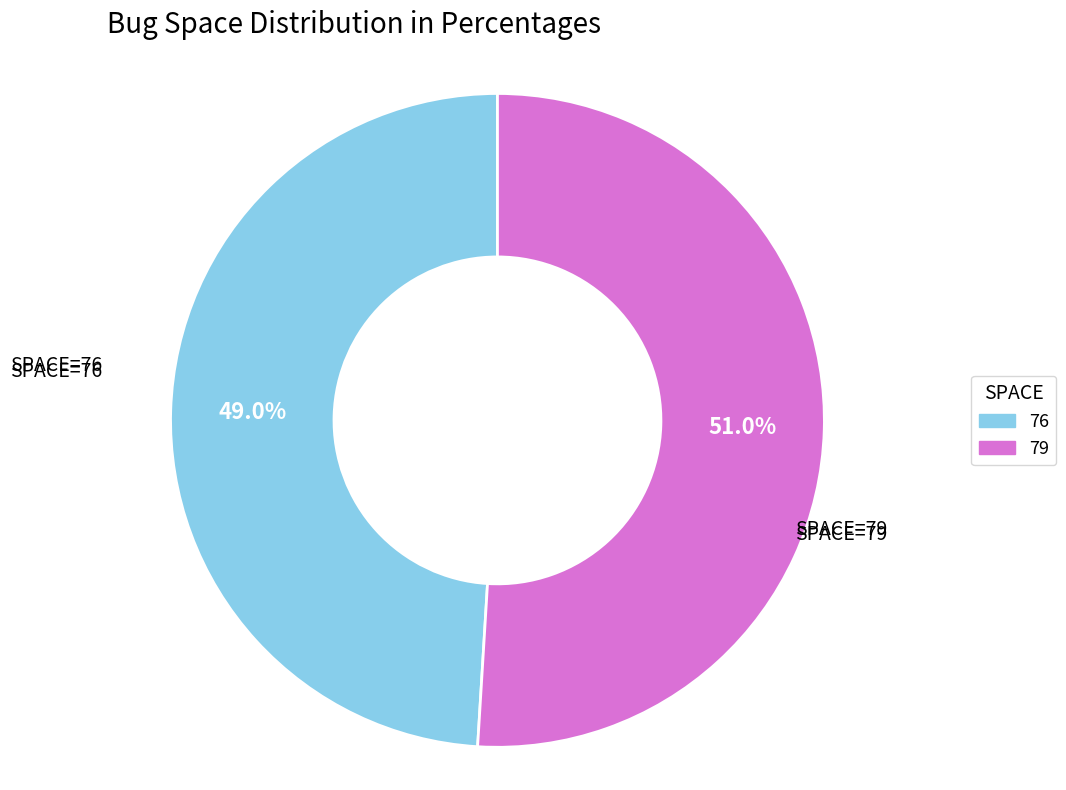

The 79 slice represents 51% of the pie. True or false?

True